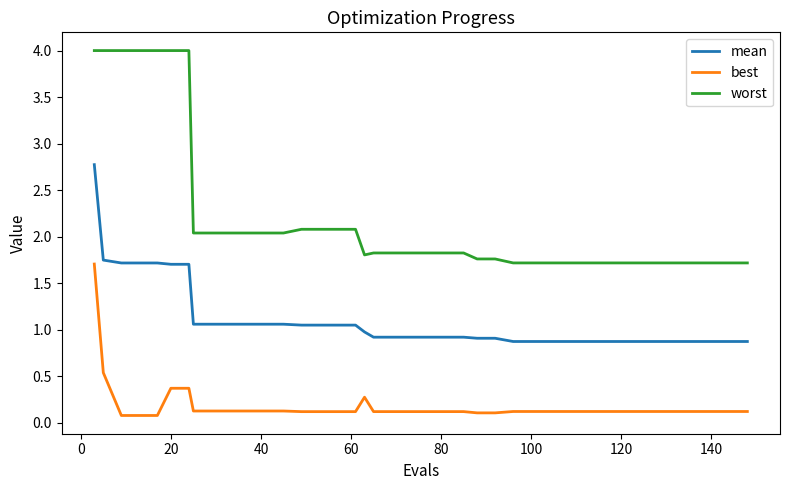

Which series has the largest range (max minus min)?

worst